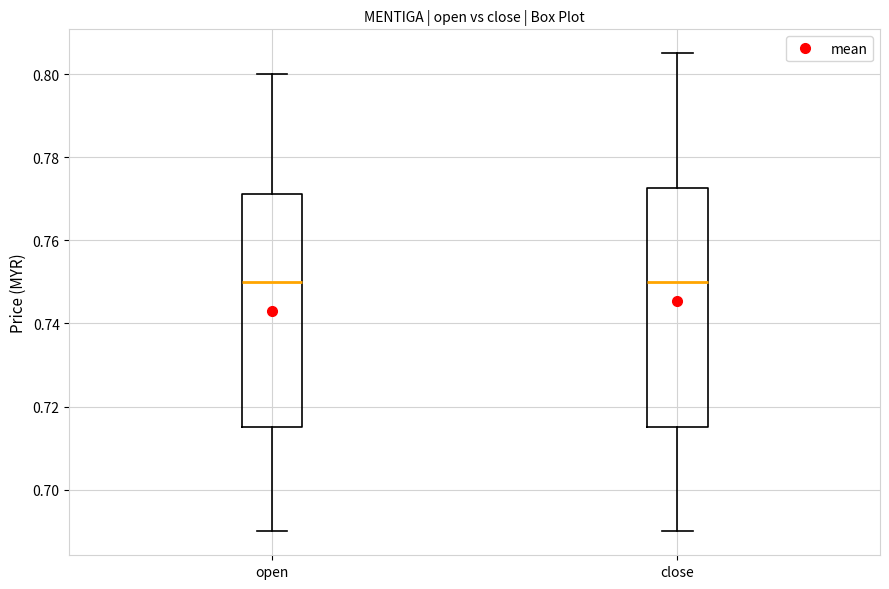

Reading left to right, read every box against the y-axis: the position of its median line, the range the box covers, and the ends of its whiskers. The values are not printed on the chart, so give them approximately, as read against the axis.

open: median 0.750, box 0.716 to 0.772, whiskers 0.690 to 0.800
close: median 0.750, box 0.716 to 0.772, whiskers 0.690 to 0.806